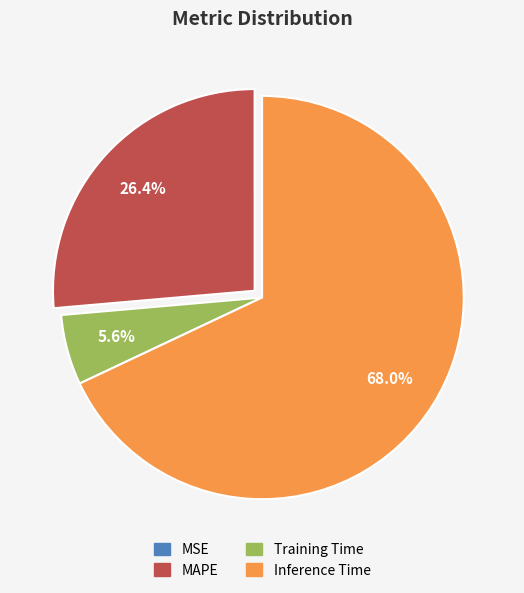

To the nearest percent, what percentage of the pie is Inference Time?

68%